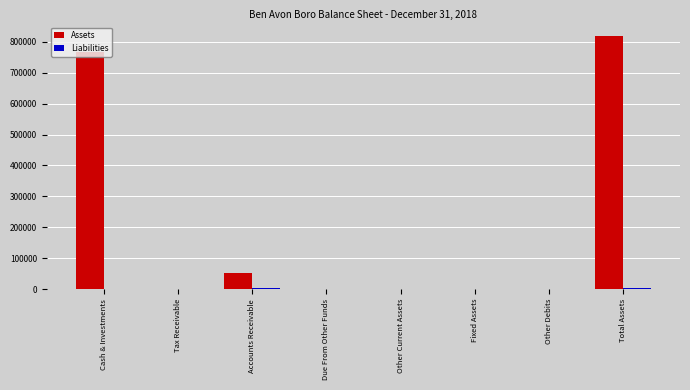

Which series has the largest total across all categories?

Assets